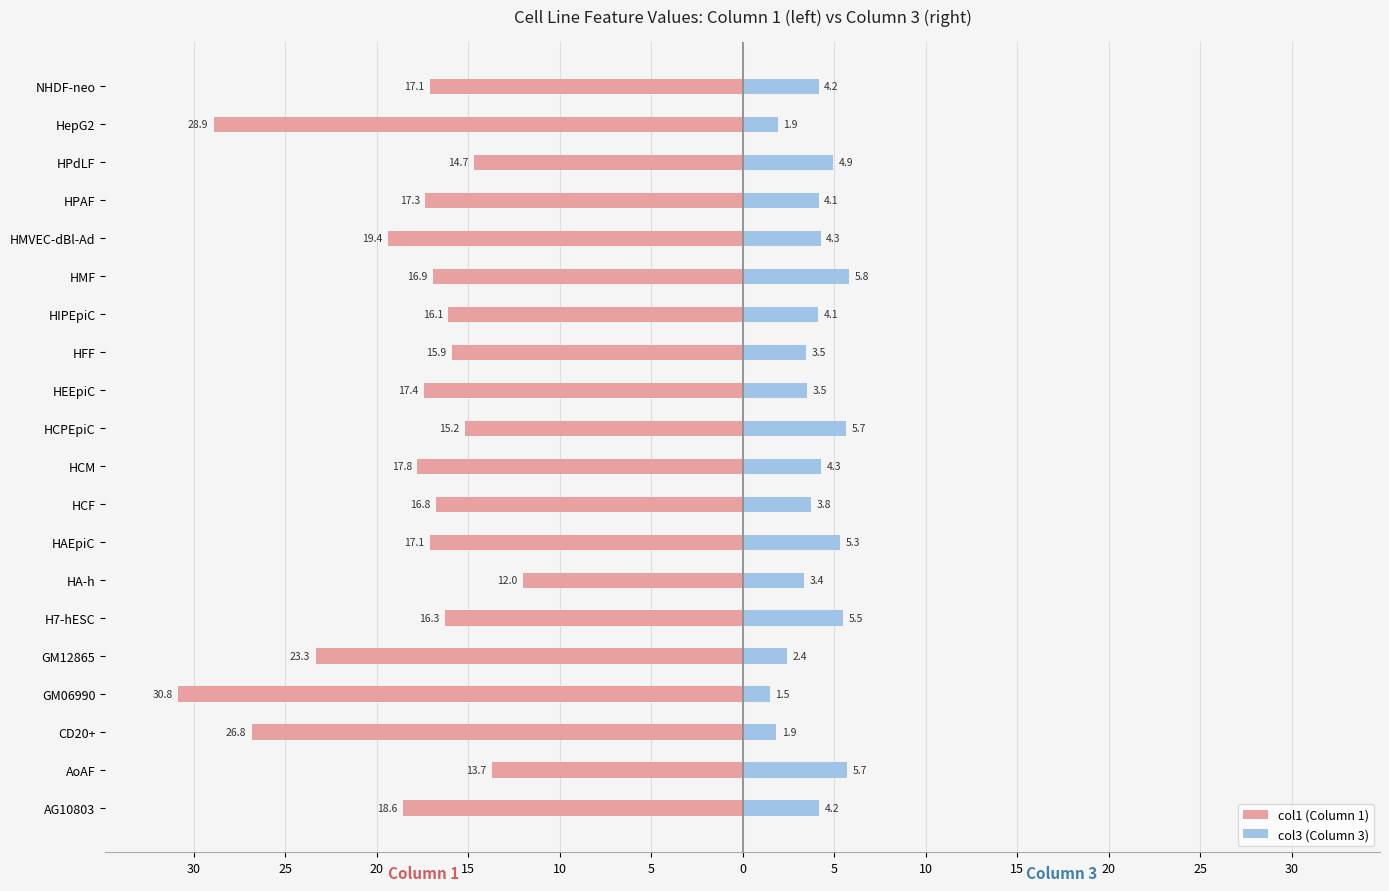

At how many categories does at least one series exceed -27?

20